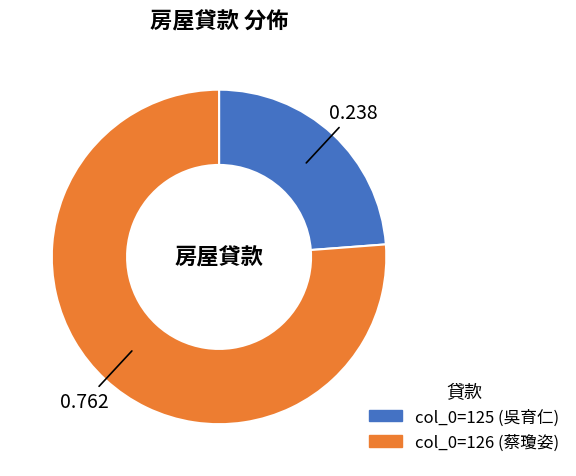

Is there a majority slice in this chart?

Yes